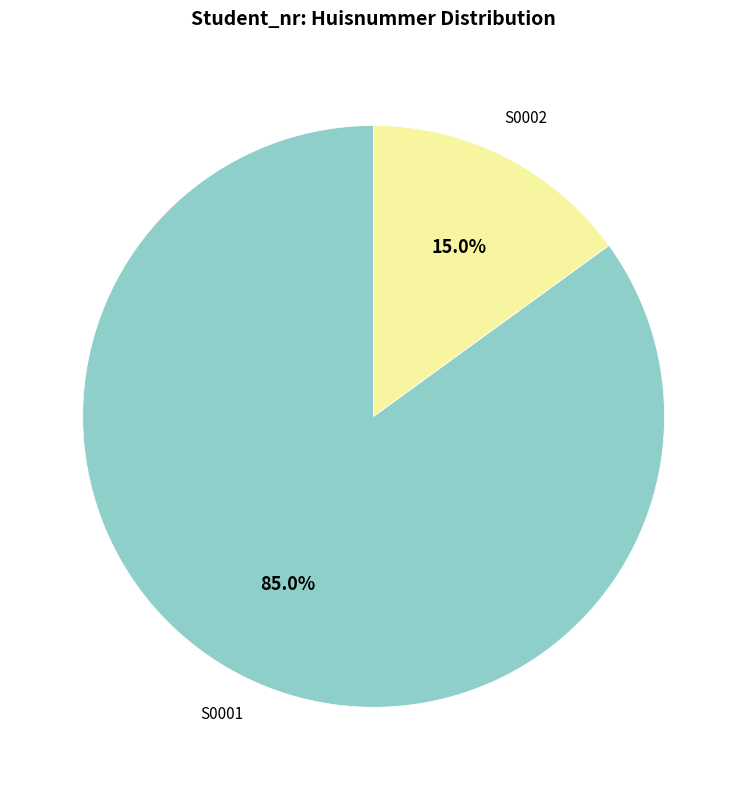

Does any single category account for the majority?

Yes